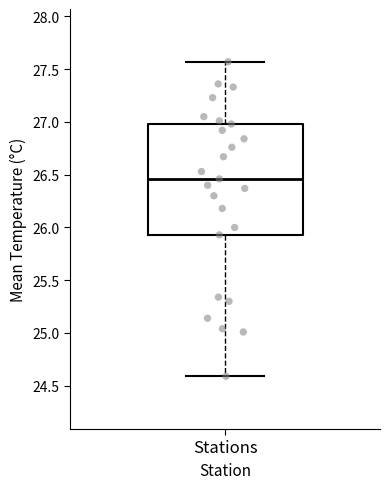

Transcribe this box plot: give where the median line is, the range the box spans, and where the two whiskers end, as read against the y-axis. The values are not printed on the chart, so give them approximately, as read against the axis.

median 26.45, box 25.95 to 27.00, whiskers 24.60 to 27.55